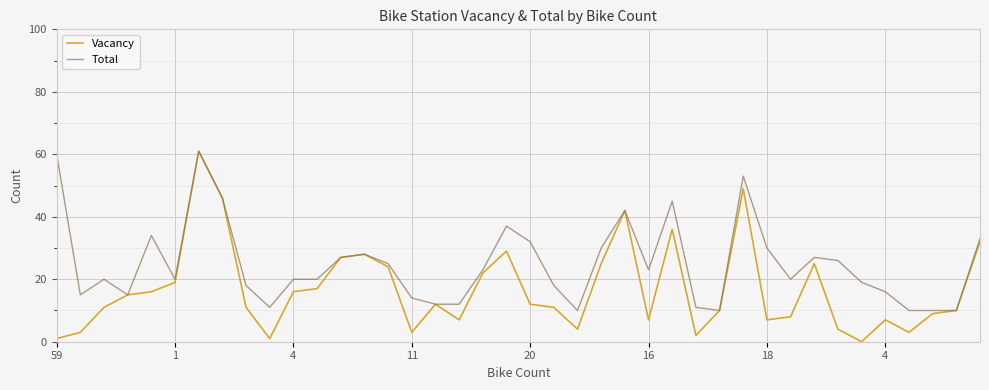

Which series has the widest spread of values?

Vacancy